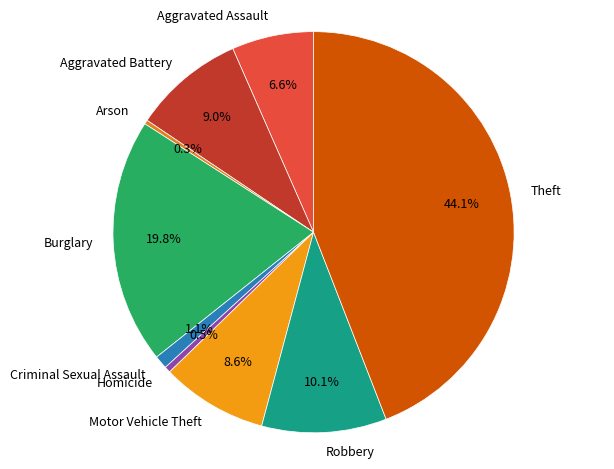

Combined, what portion of the pie is Burglary and Motor Vehicle Theft?

28.4%